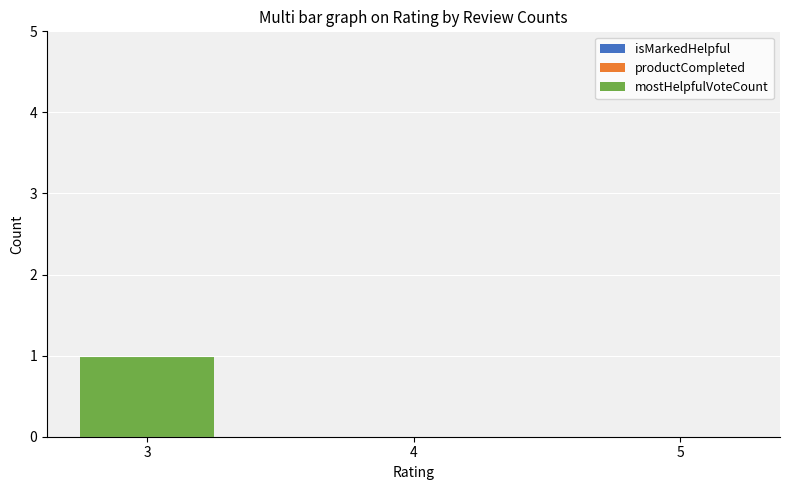

Reading left to right, extract all data points from this chart.

3=1	4=0	5=0